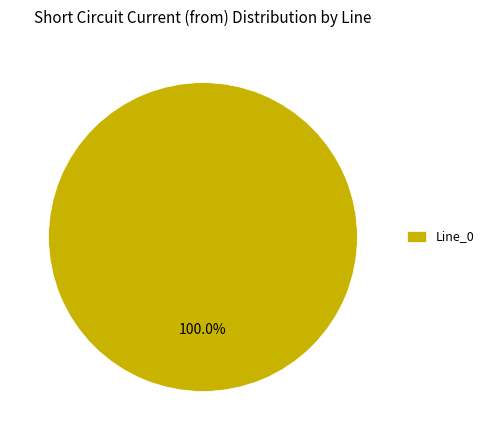

Rank the categories by value from lowest to highest.

Line_0